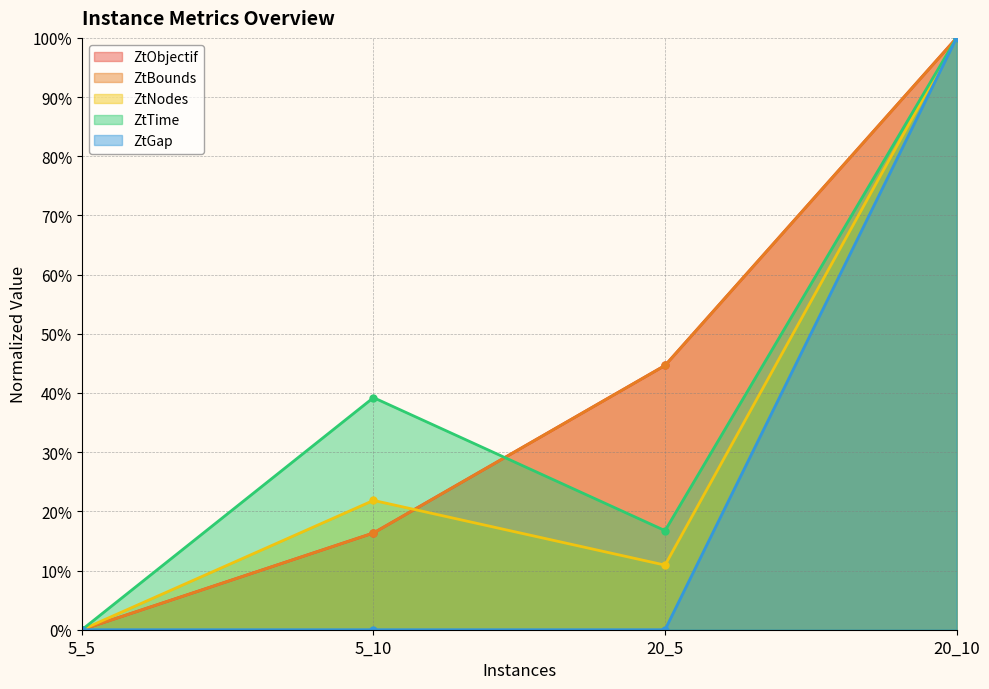

What is the value of the ZtNodes point at the 4th from the left?

1.0